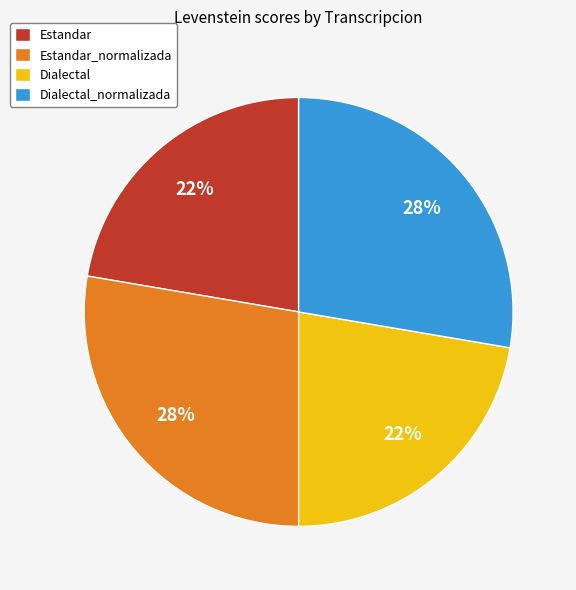

The Dialectal_normalizada slice represents 28% of the pie. True or false?

True